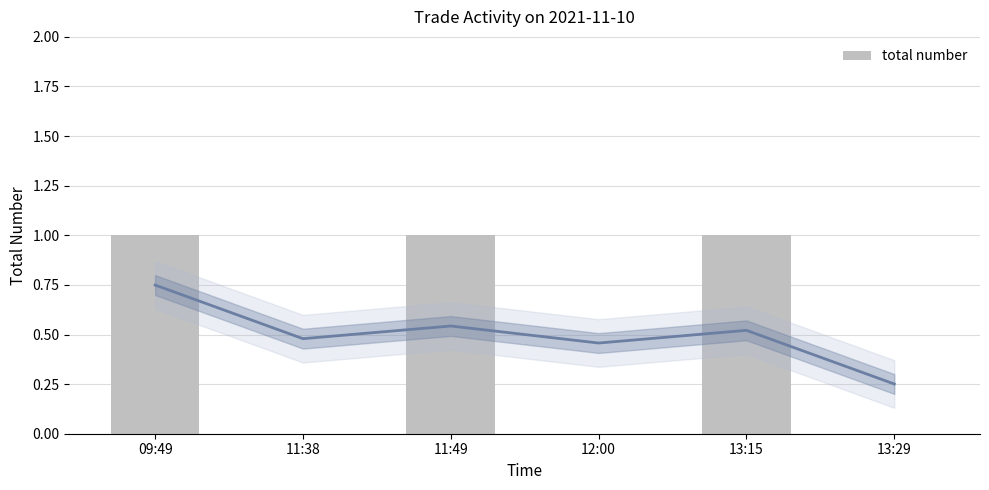

What is the change in value from 11:38 to 13:15?

+1